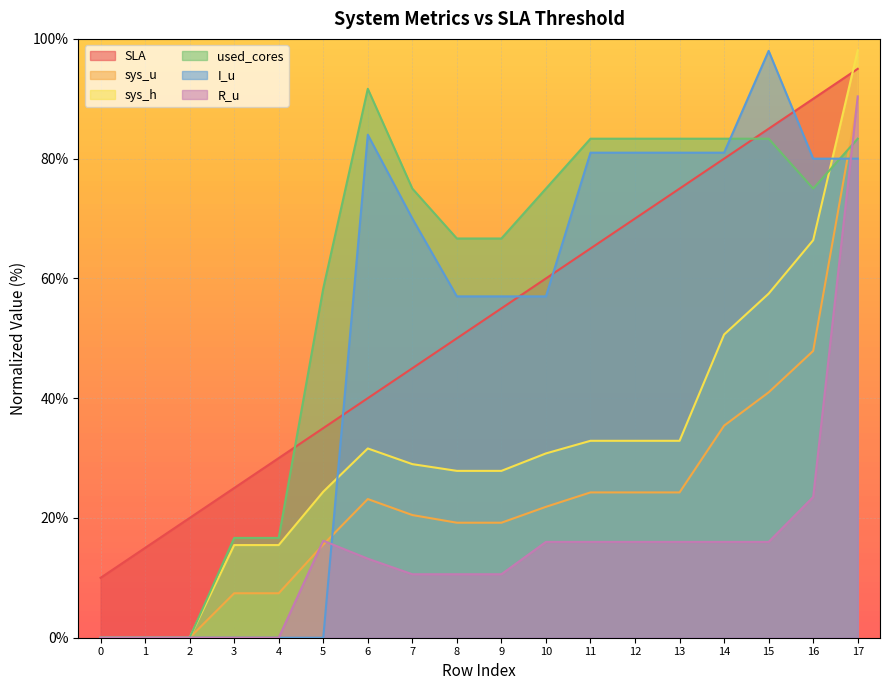

List the series in order of their peak value, lowest first.

sys_u, R_u, used_cores, SLA, I_u, sys_h